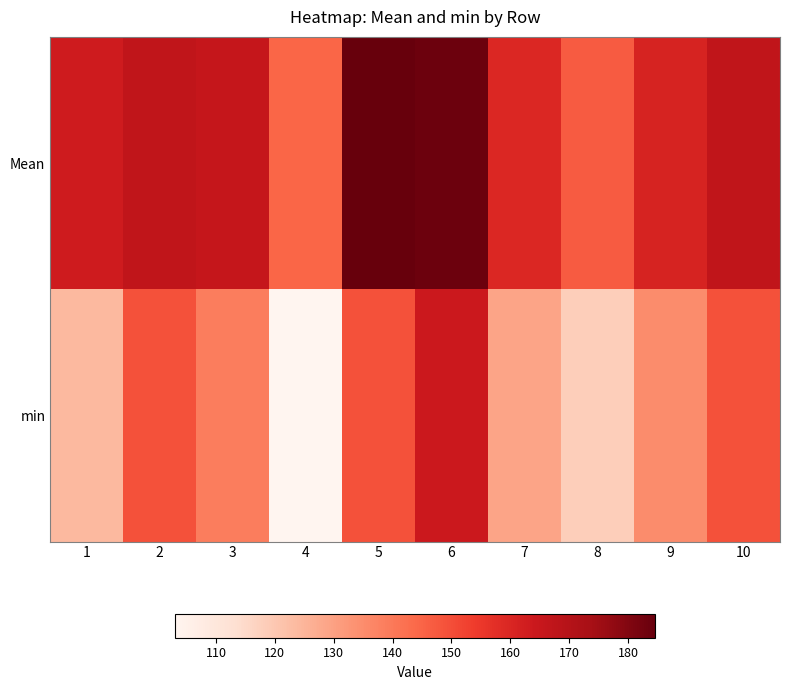

At which category is the sum across all series the highest?

6